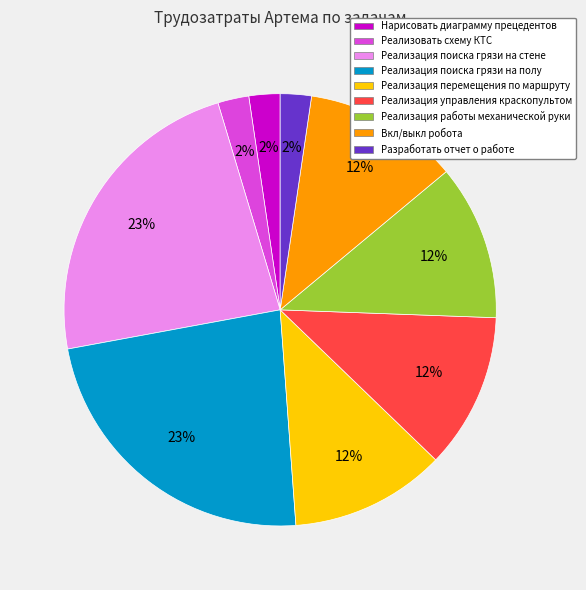

Approximately how many times larger is the value at Реализация работы механической руки compared to Реализация поиска грязи на полу?

0.5